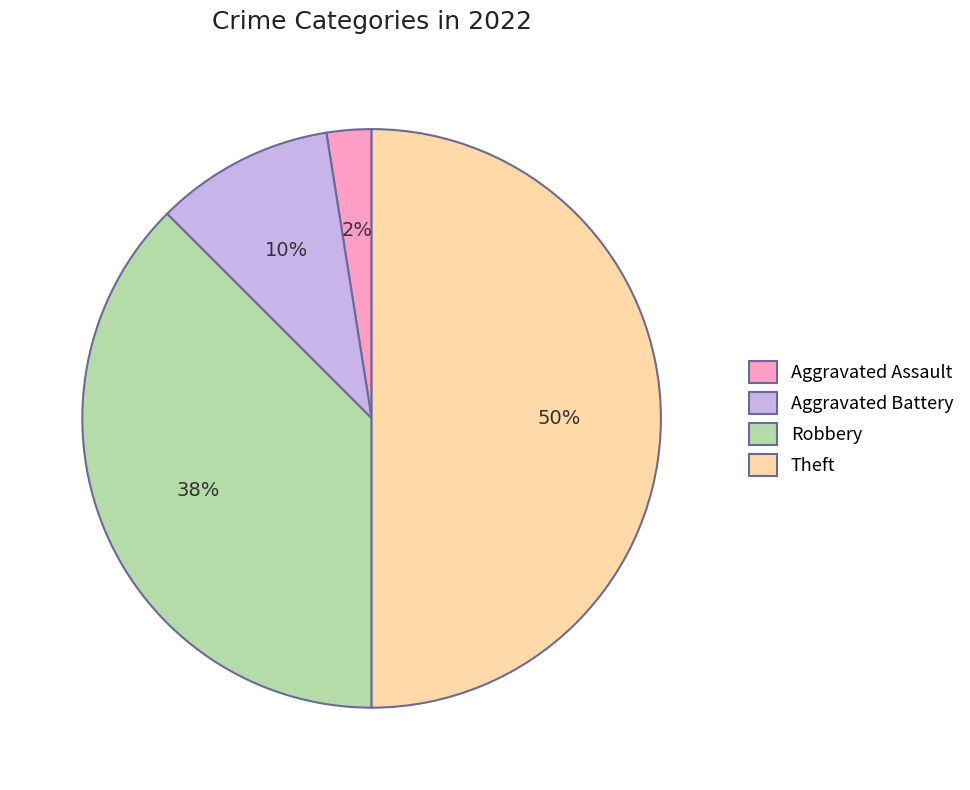

How many slices are in this pie chart?

4